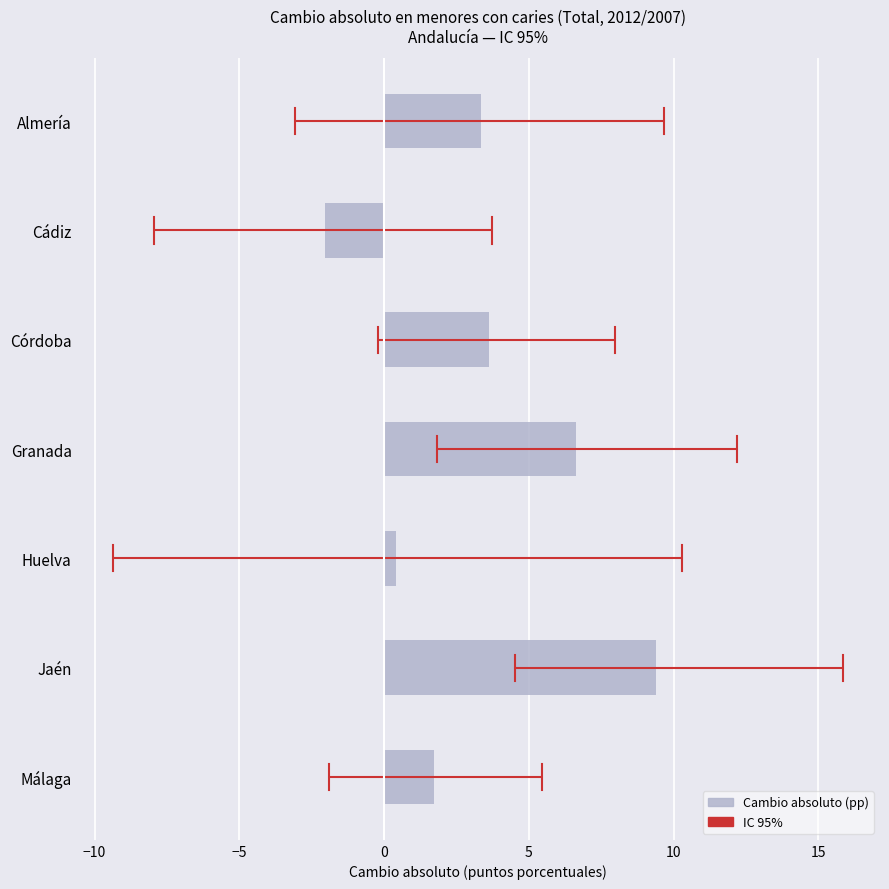

Rank the categories by value from highest to lowest.

Jaén, Granada, Córdoba, Almería, Málaga, Huelva, Cádiz